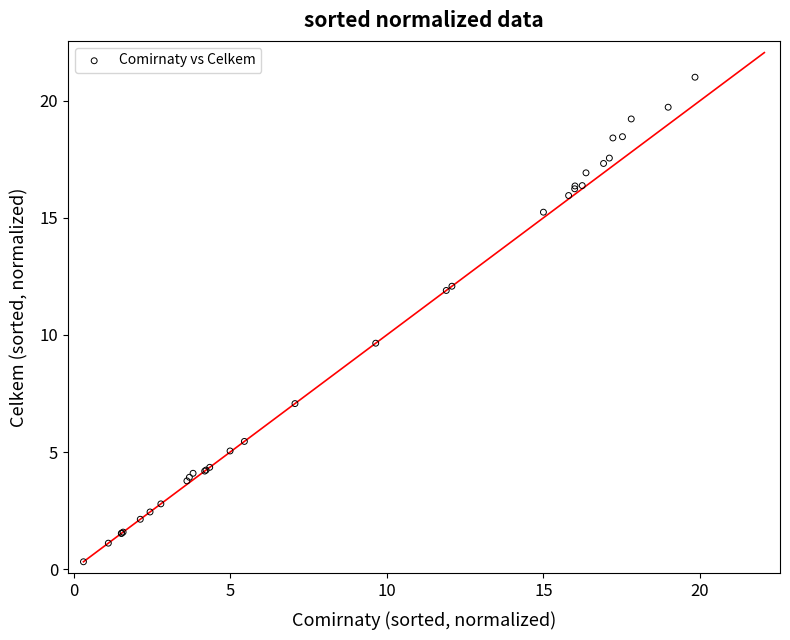

What Y value in the scatter plot is closest to 10?

9.6